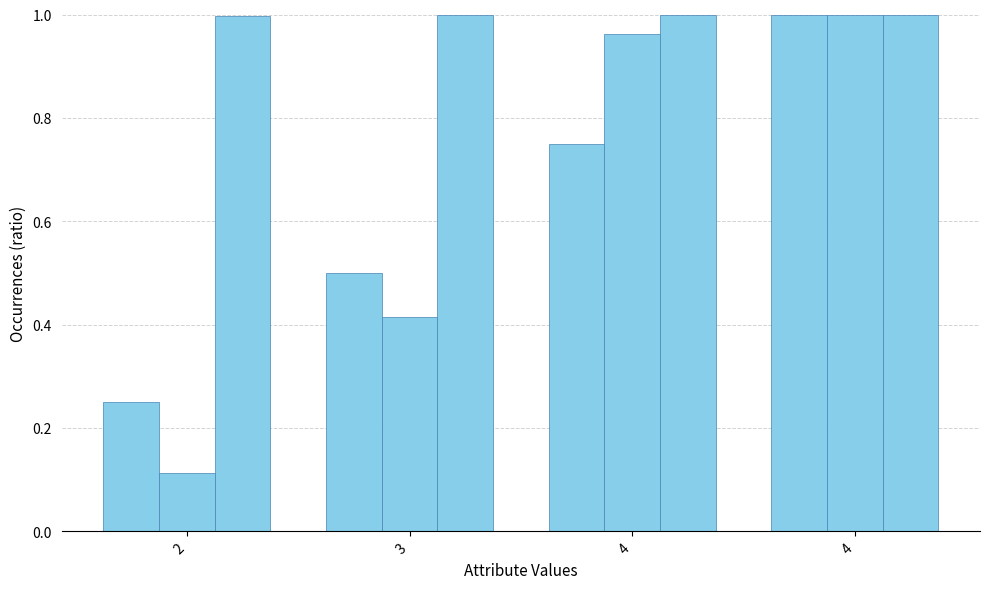

What is the difference between the maximum and second lowest values in the _parent_index series?

0.6